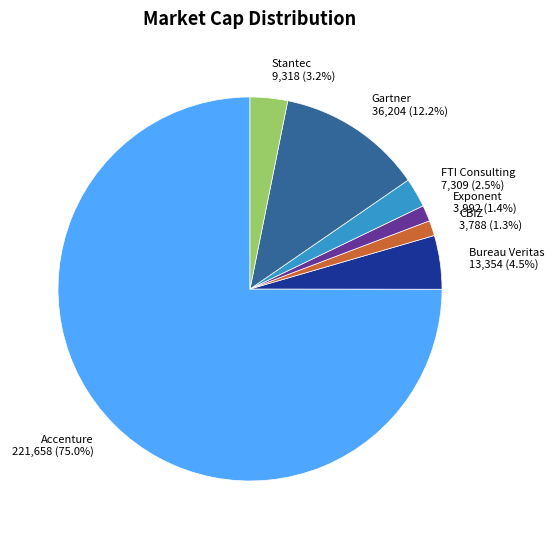

Which has a higher value, Accenture or FTI Consulting?

Accenture